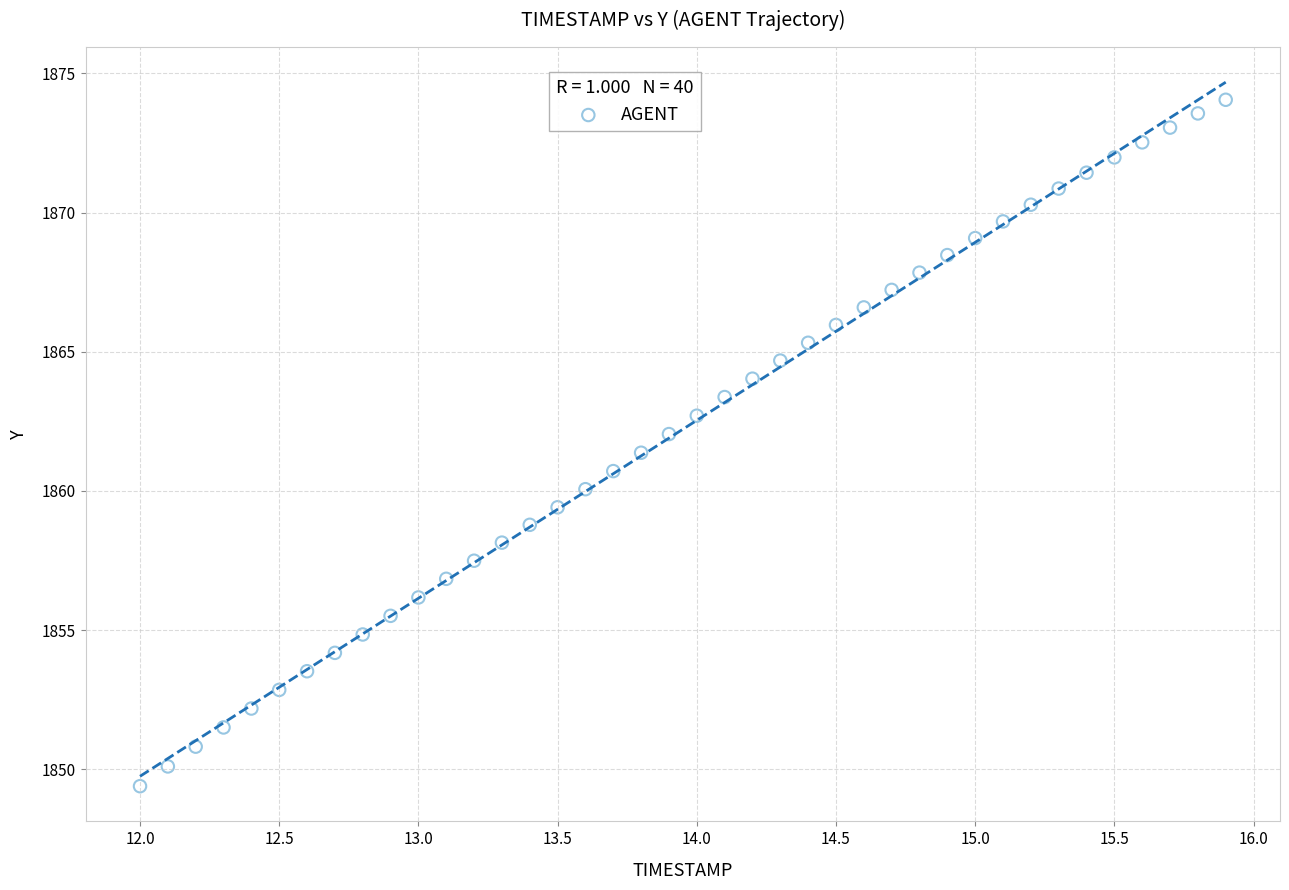

What is the range of Y values (max minus min)?

24.7